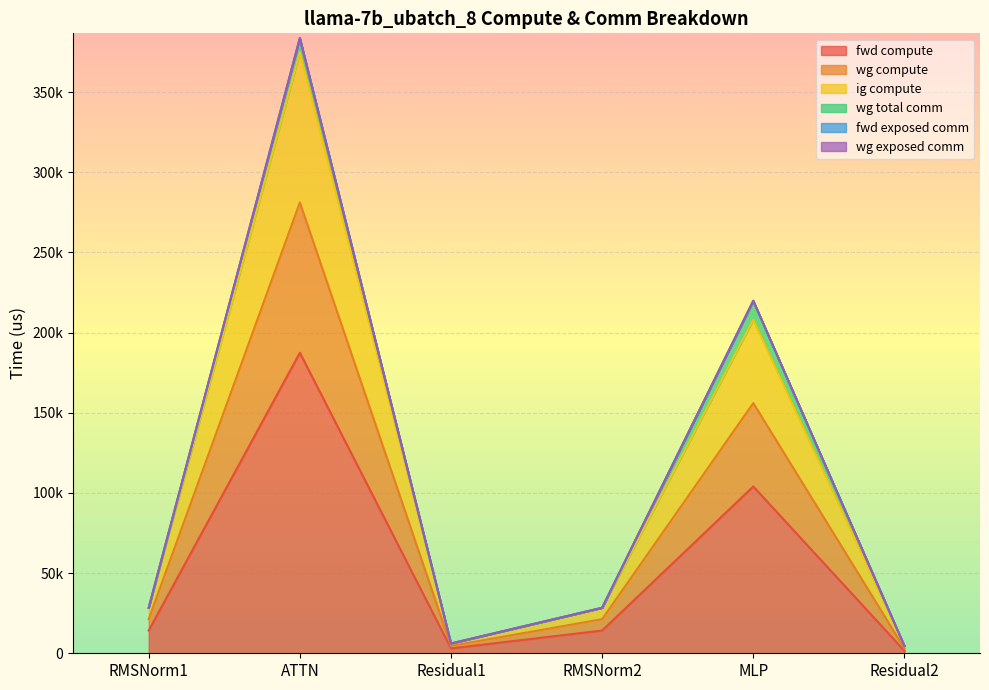

How many interior local valleys does the ig compute series have?

1